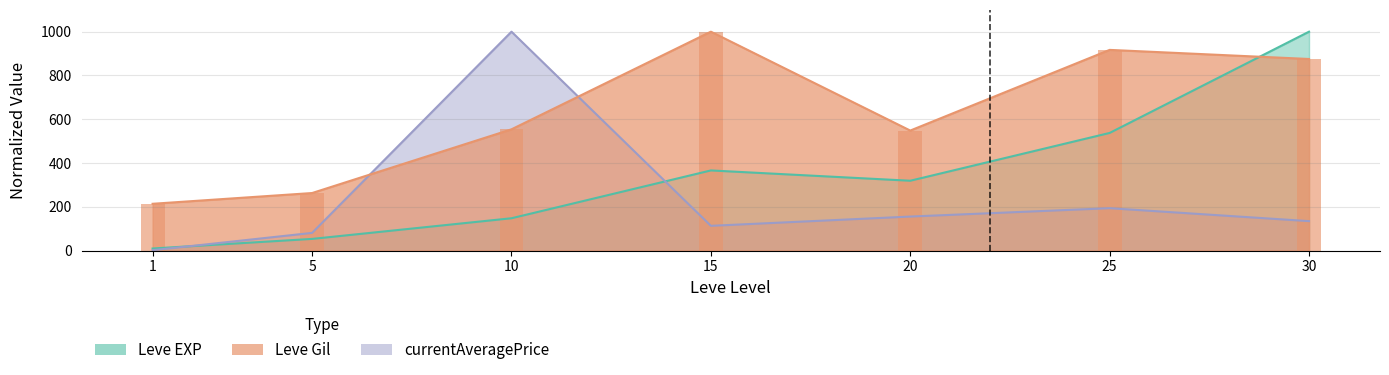

Is it true that Leve Gil equals 72.2 at 5?

False